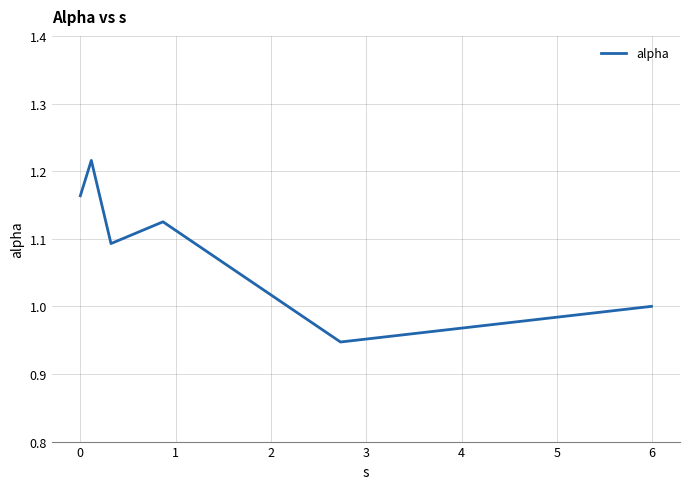

What is the difference between the maximum and minimum values?

0.3